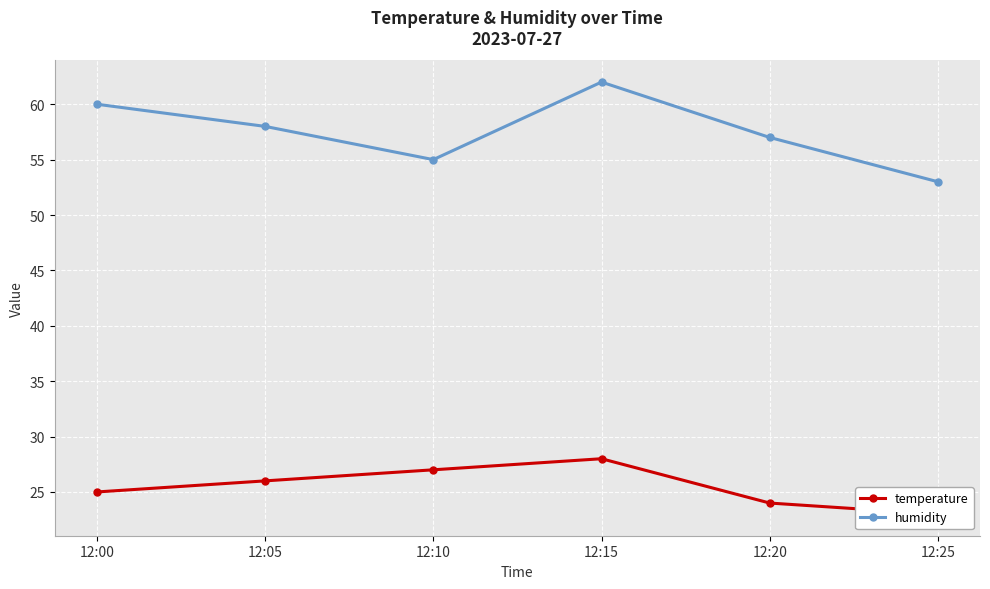

What are all the series names shown in the legend?

temperature, humidity